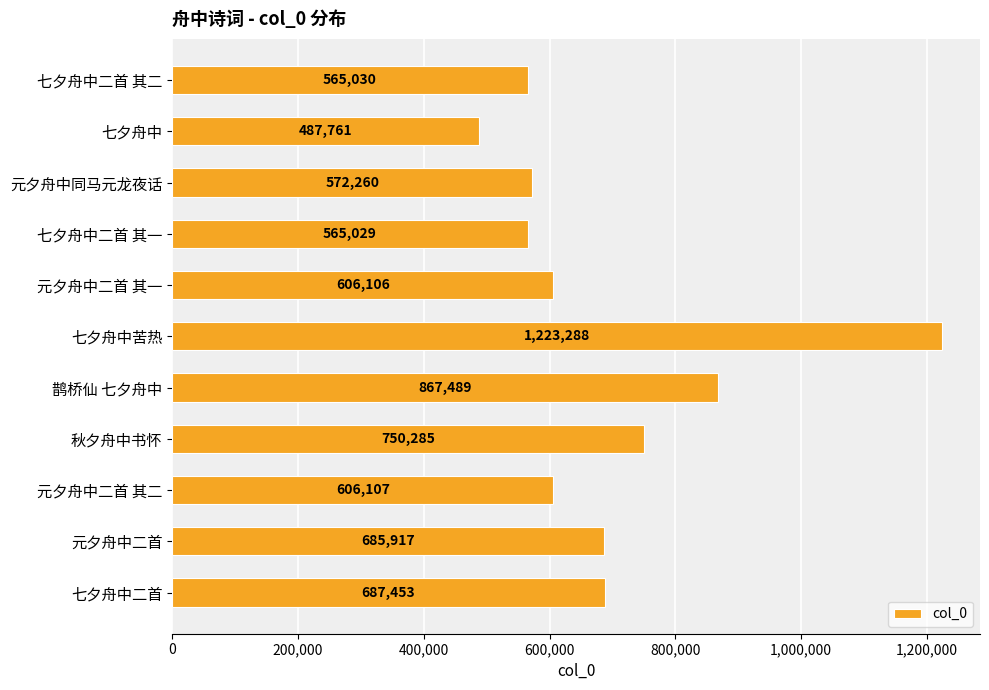

Rank the categories by value from lowest to highest.

七夕舟中, 七夕舟中二首 其一, 七夕舟中二首 其二, 元夕舟中同马元龙夜话, 元夕舟中二首 其一, 元夕舟中二首 其二, 元夕舟中二首, 七夕舟中二首, 秋夕舟中书怀, 鹊桥仙 七夕舟中, 七夕舟中苦热